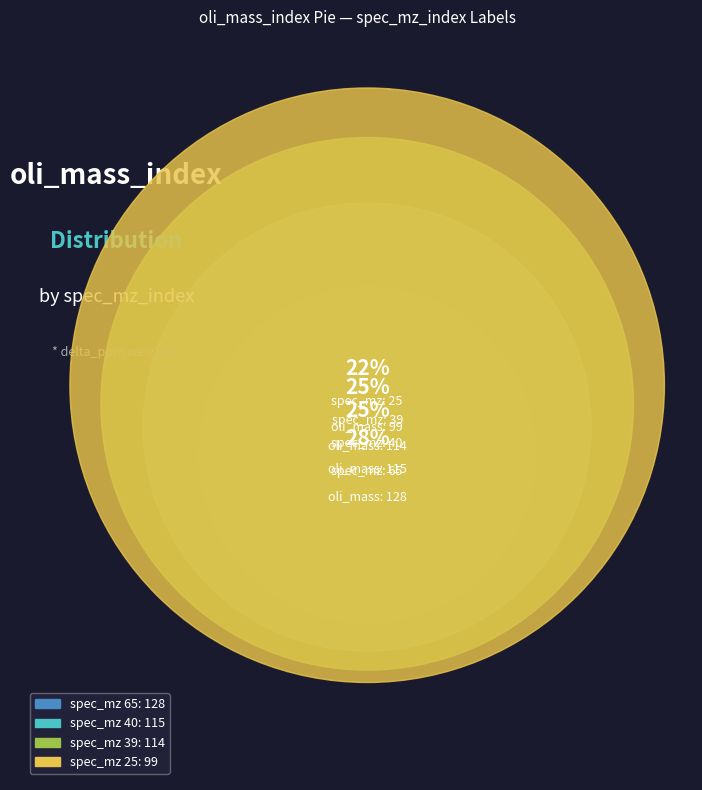

To the nearest percent, what is the average slice percentage?

25%